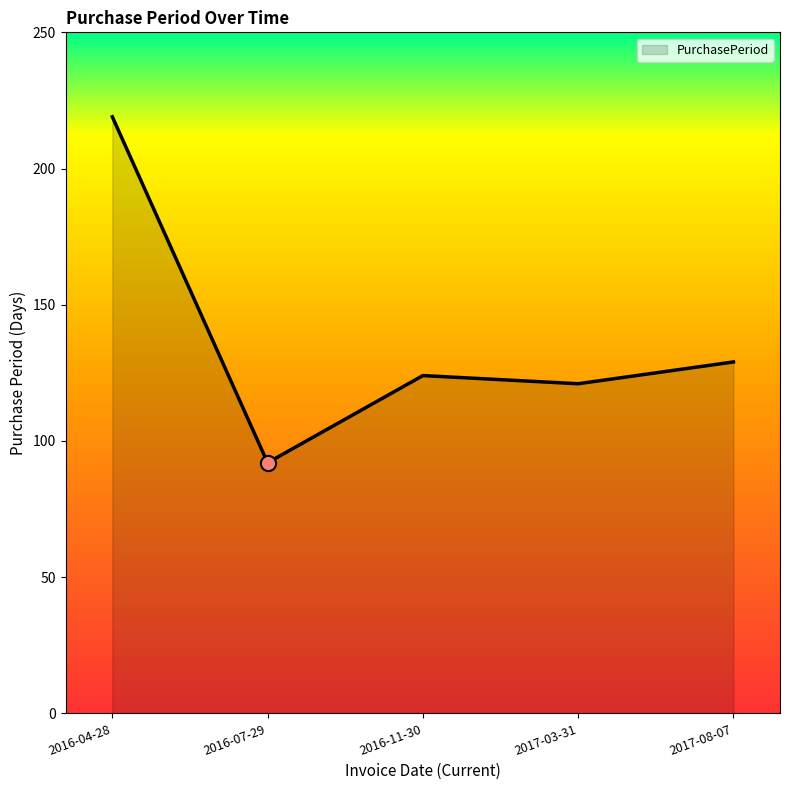

Which has a higher value, 2016-11-30 or 2017-08-07?

2017-08-07